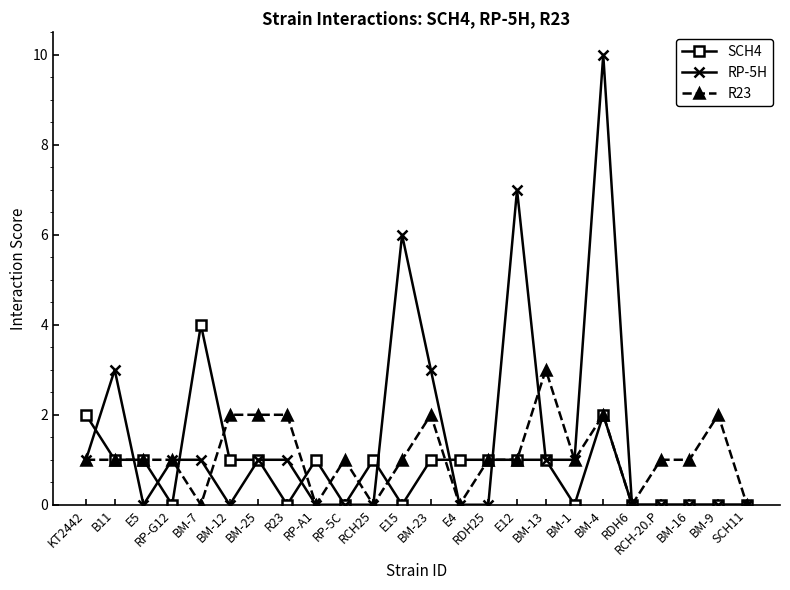

What are all the series names shown in the legend?

SCH4, RP-5H, R23